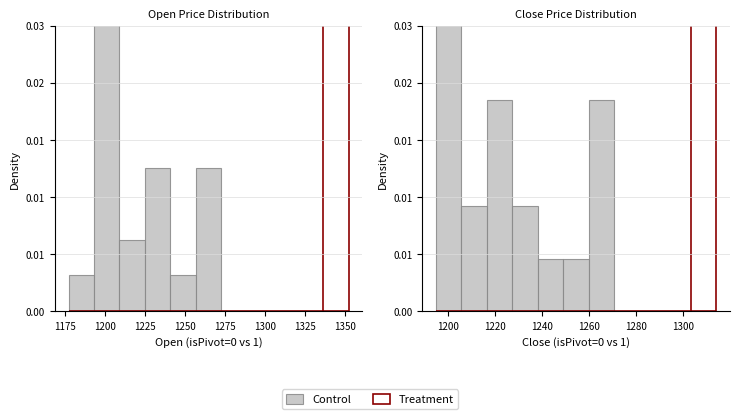

Where is Control nearest to the value 0?

1325